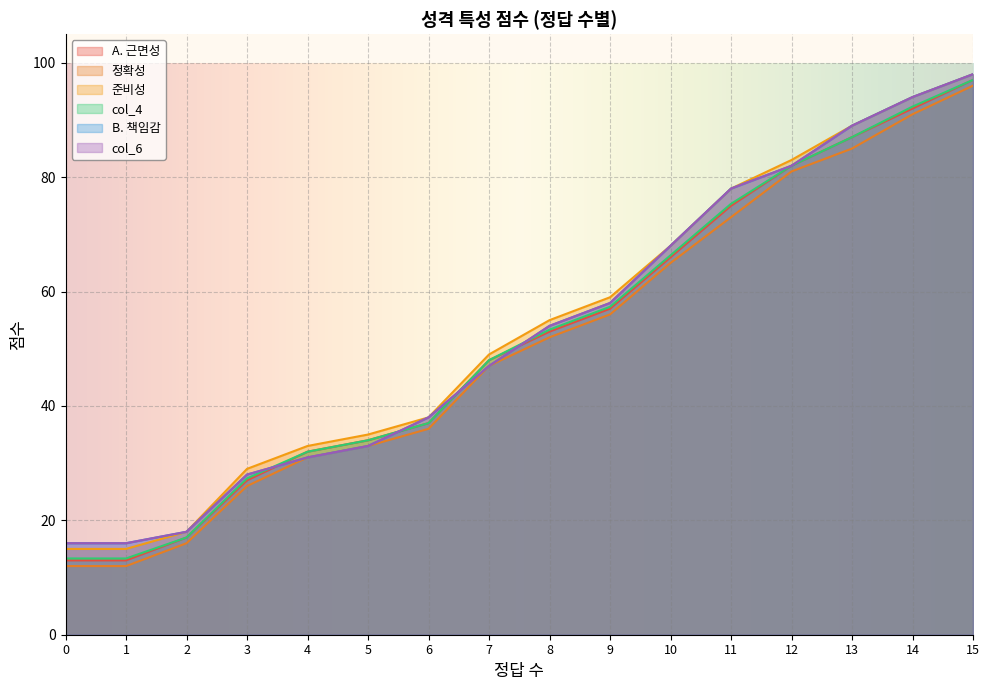

True or false: col_6 has a value of 47.0 at 7.

True